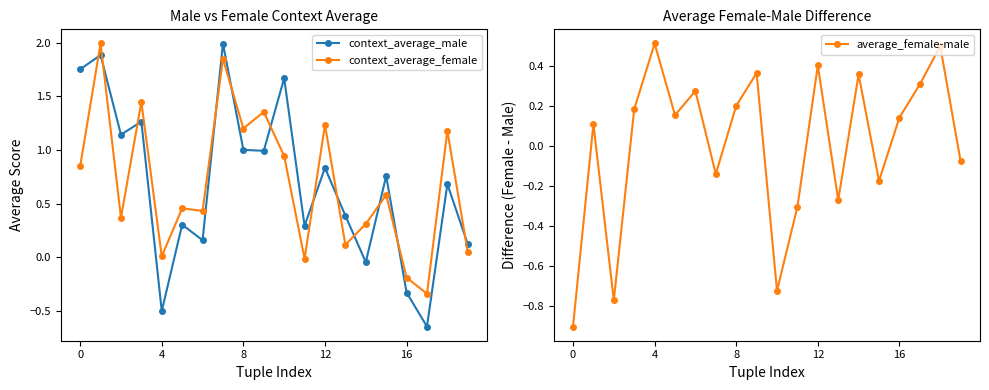

True or false: average_female-male has more than 0 interior local peaks.

True